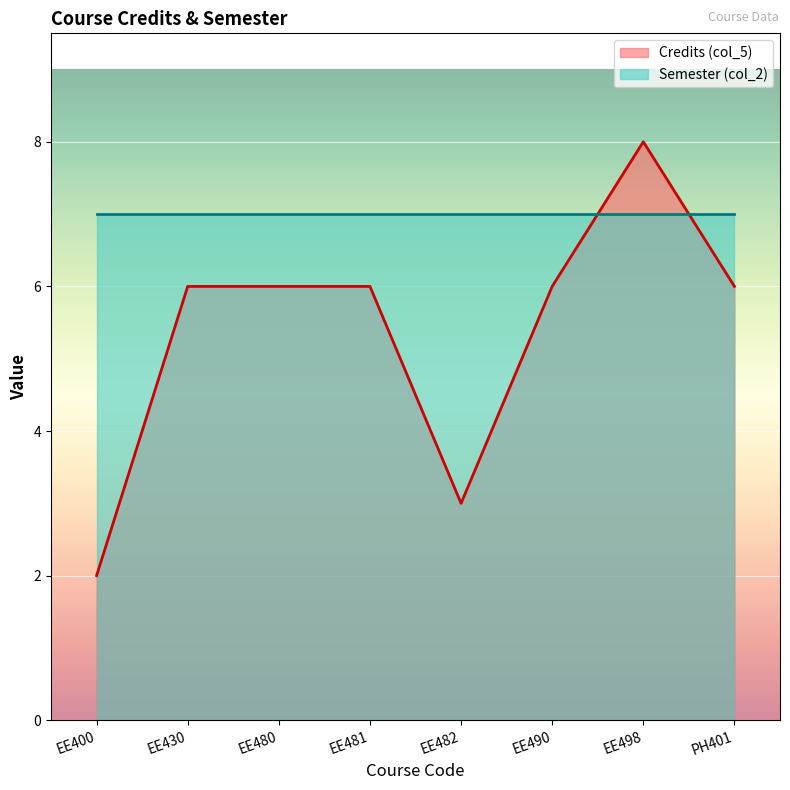

Reading left to right, extract all data points from this chart.

2	6	6	6	3	6	8	6